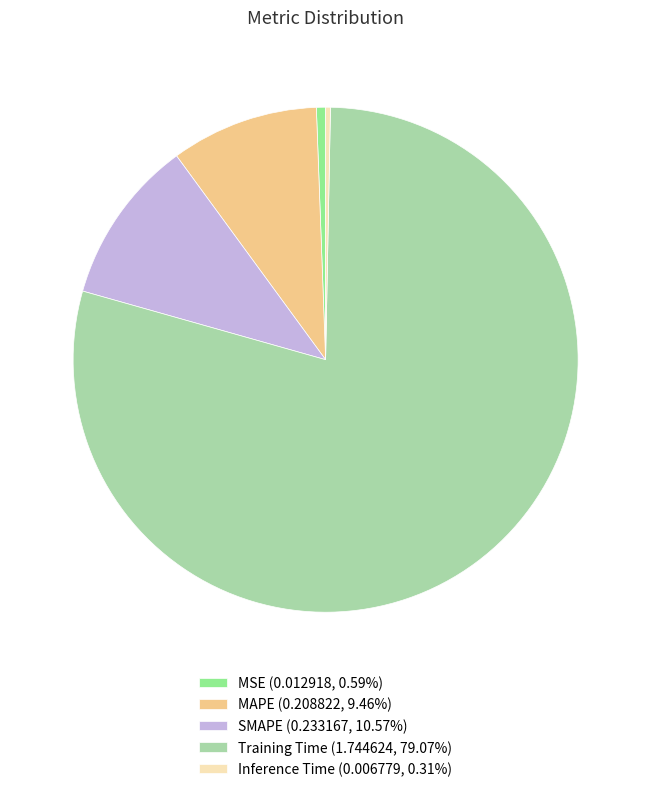

How many slices are in this pie chart?

5